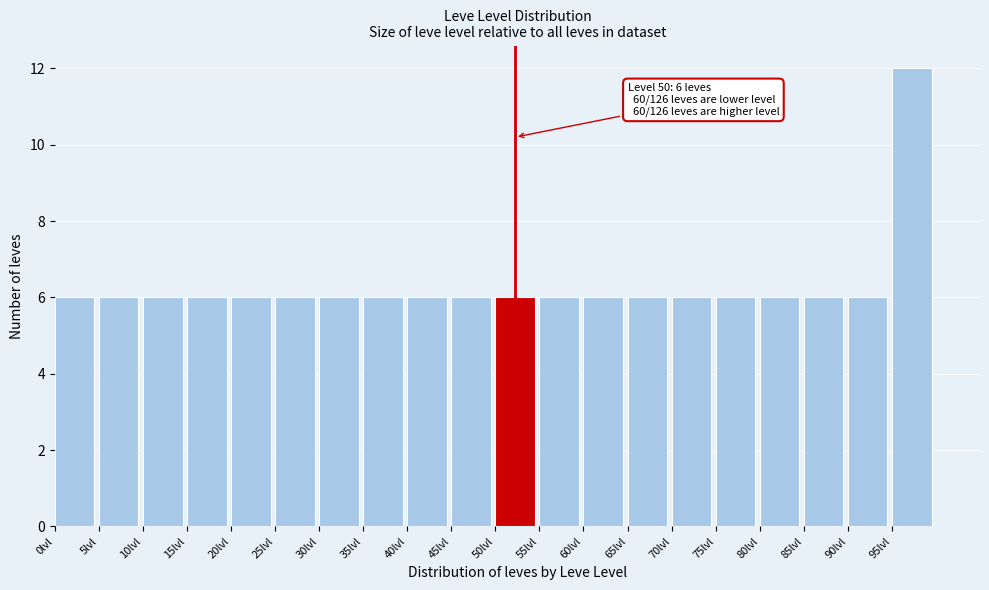

Over which range of the x-axis is the bar tallest?

95 to 100